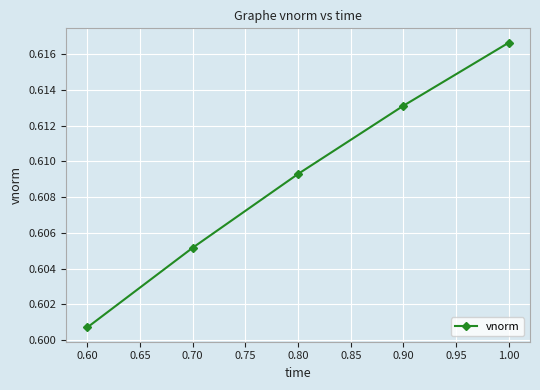

True or false: there are more than 0 points higher than both neighbors.

False